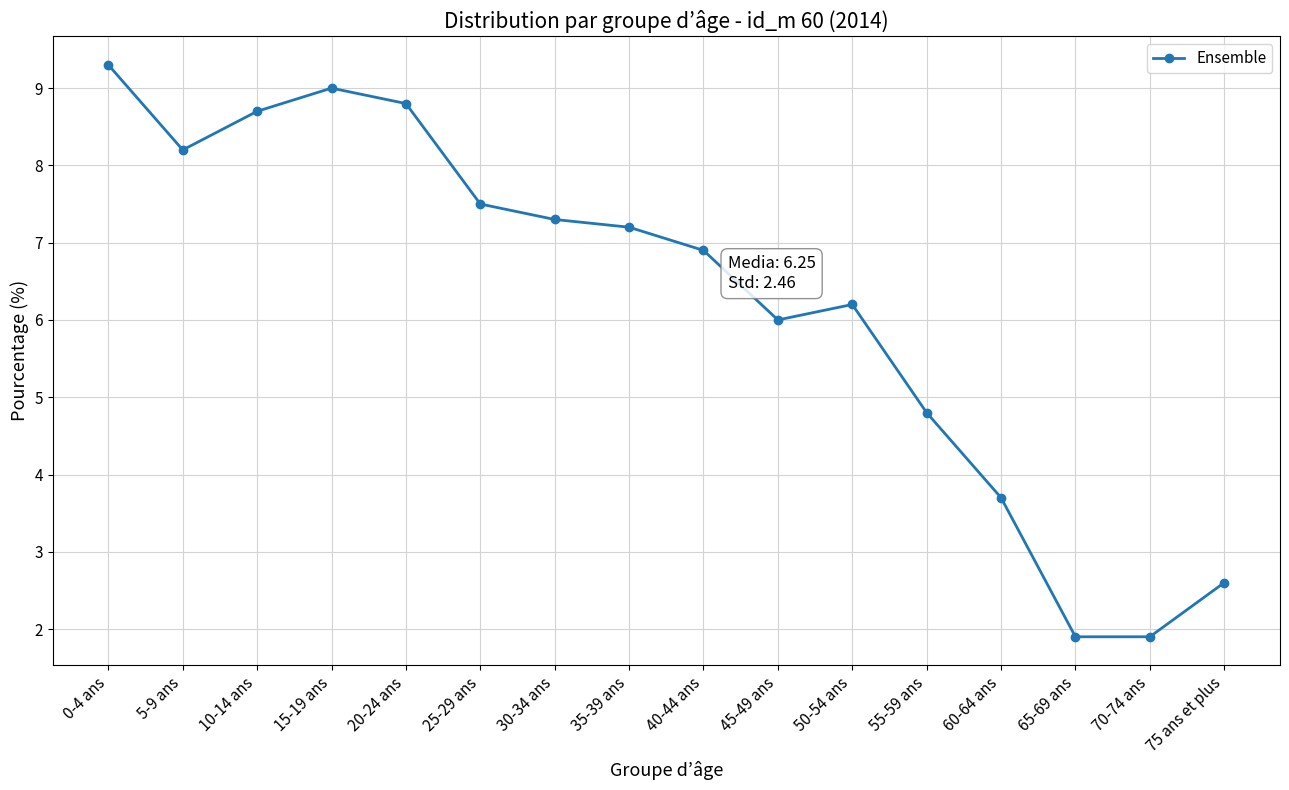

Reading left to right, list all the values displayed in this chart.

0-4 ans=9.3	5-9 ans=8.2	10-14 ans=8.7	15-19 ans=9.0	20-24 ans=8.8	25-29 ans=7.5	30-34 ans=7.3	35-39 ans=7.2	40-44 ans=6.9	45-49 ans=6.0	50-54 ans=6.2	55-59 ans=4.8	60-64 ans=3.7	65-69 ans=1.9	70-74 ans=1.9	75 ans et plus=2.6